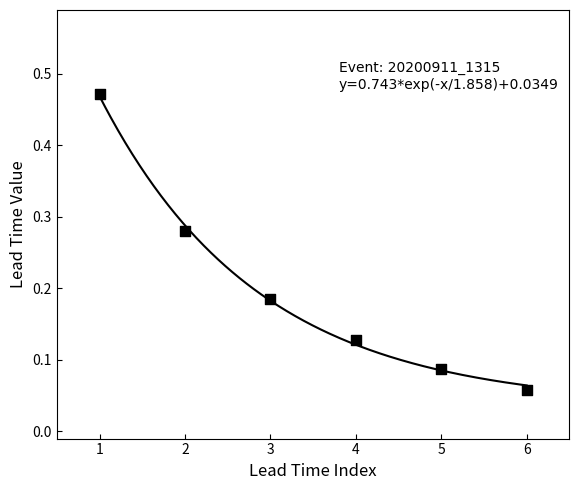

What is the range of Y values (max minus min)?

0.4